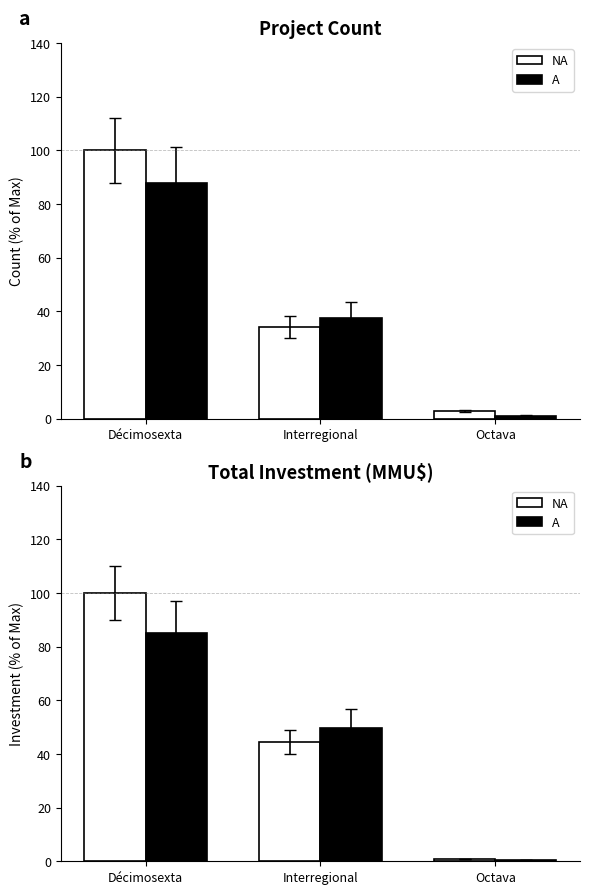

The NA series shows 100.0 at Décimosexta. True or false?

True